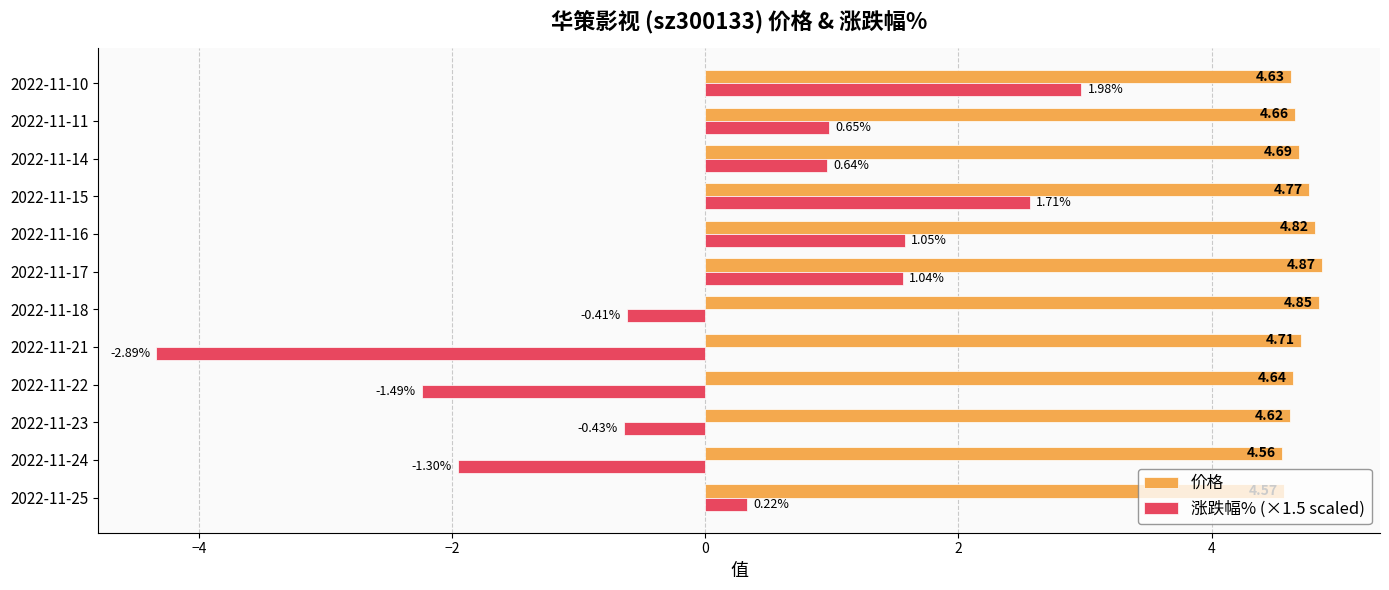

Is the value of 涨跌幅% (×1.5 scaled) at 2022-11-24 greater than the value of 价格 at 2022-11-21?

No